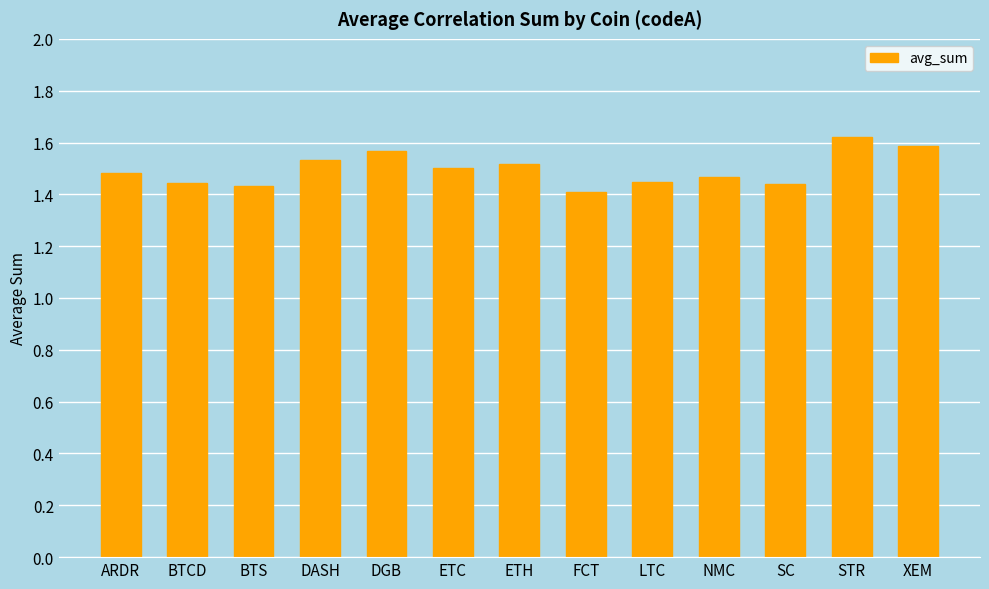

What is the label of the 2nd bar from the left?

BTCD